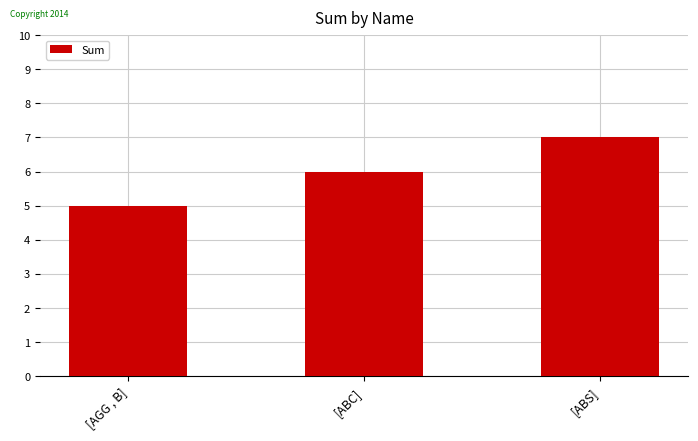

What is the smallest value displayed?

5